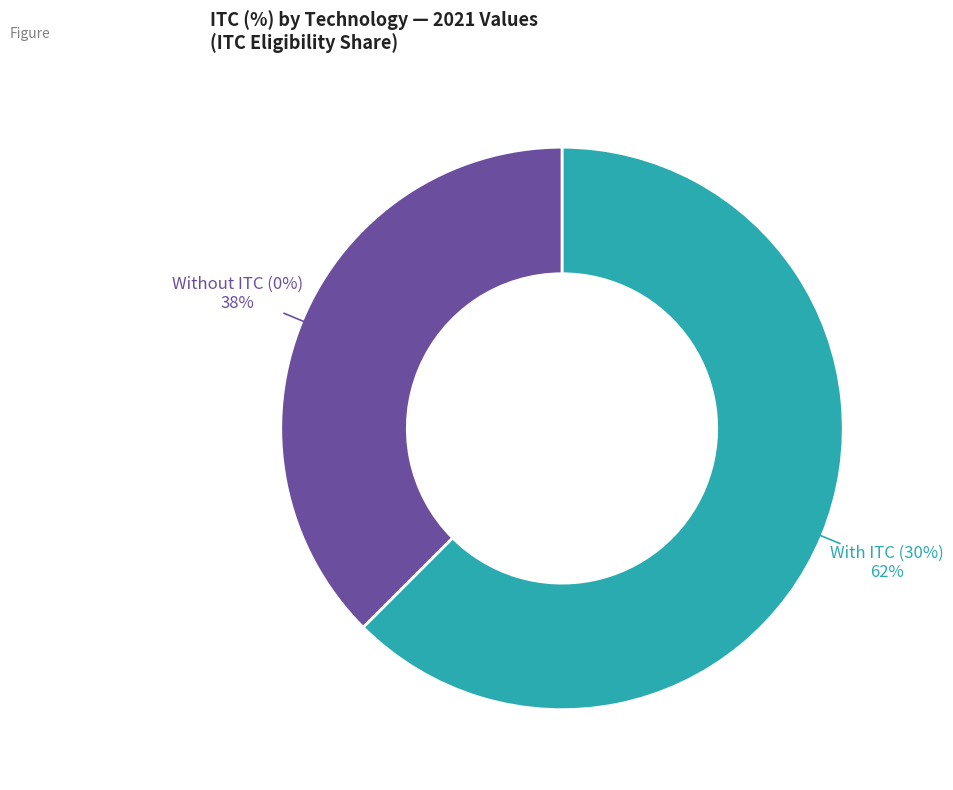

The Offshore Wind slice represents 1% of the pie. True or false?

False